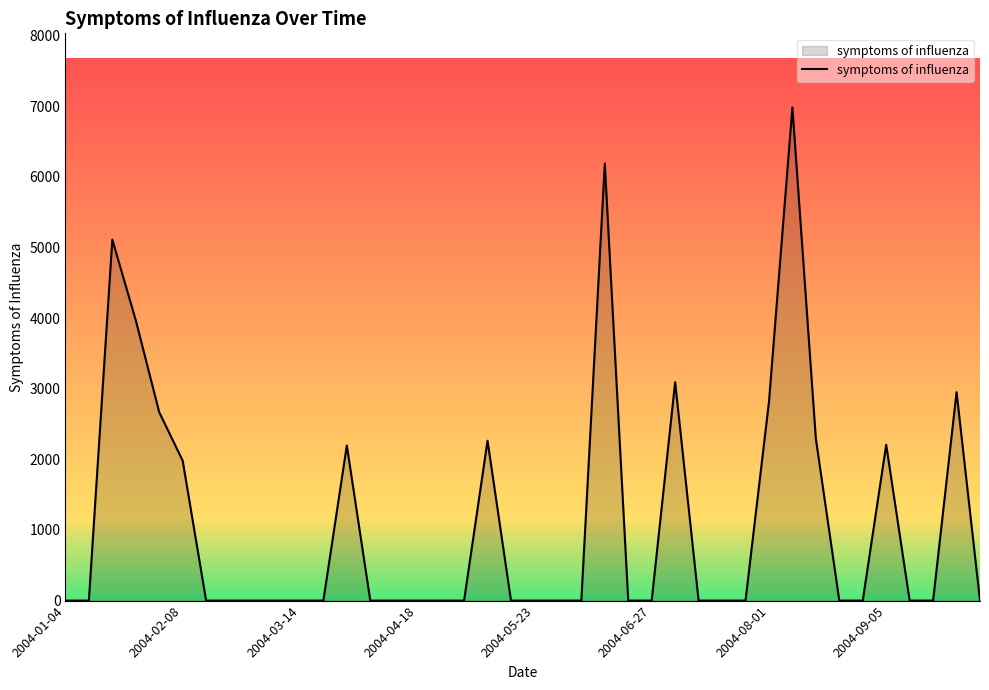

What is the maximum value shown in the chart?

6986.3